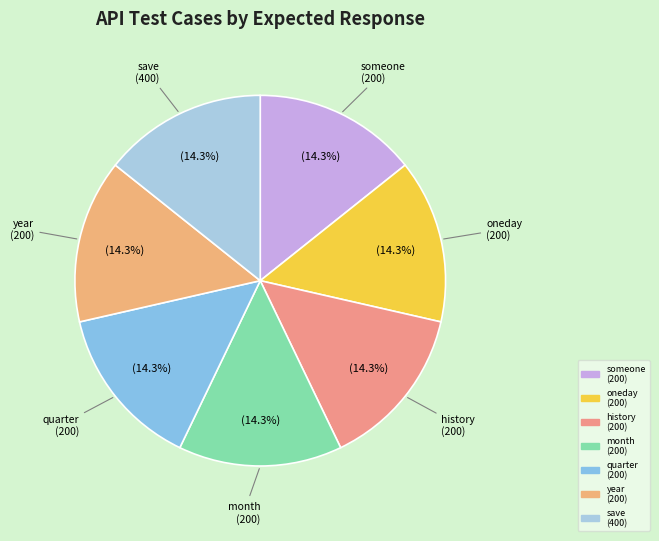

Count the number of slices in the pie.

7